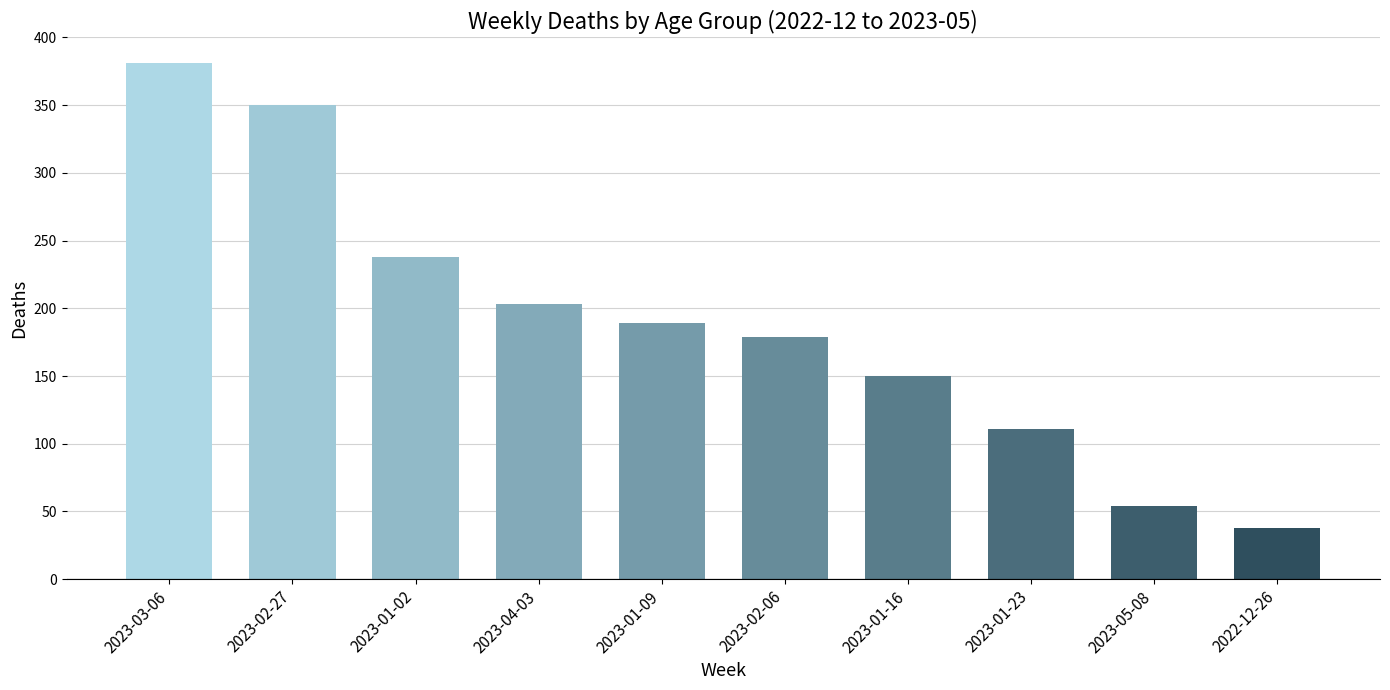

What is the difference between the maximum and minimum values?

343